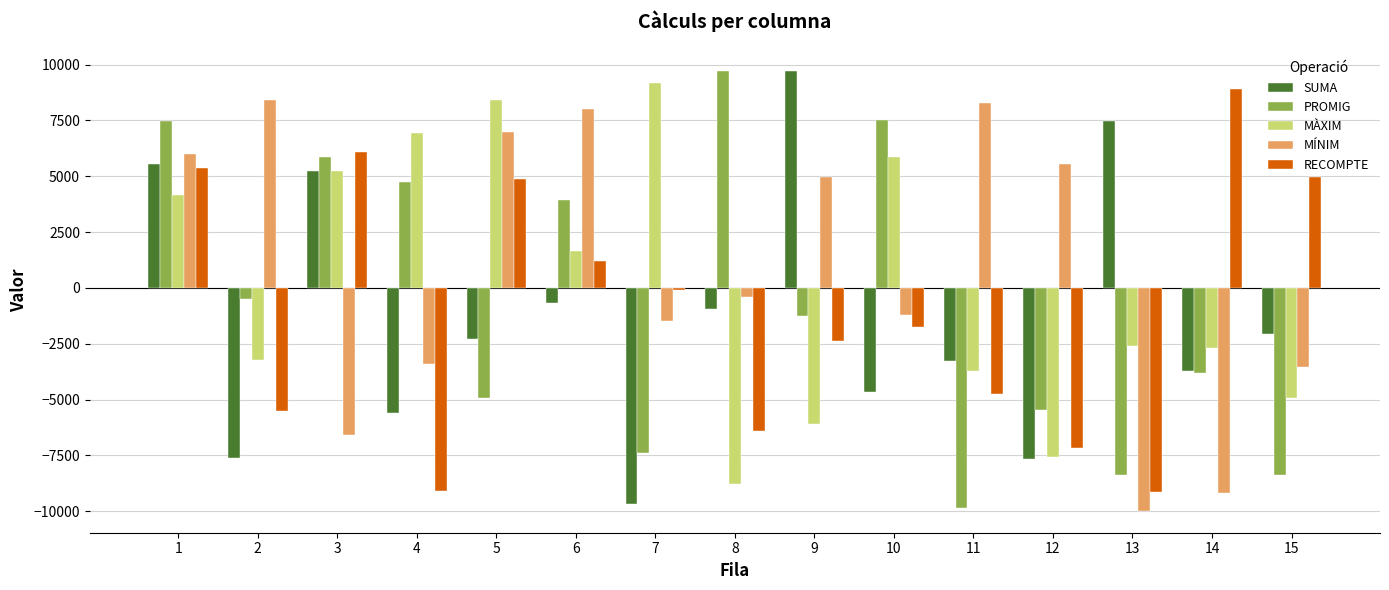

What is the sum of the RECOMPTE values at 11 and 14?

4144